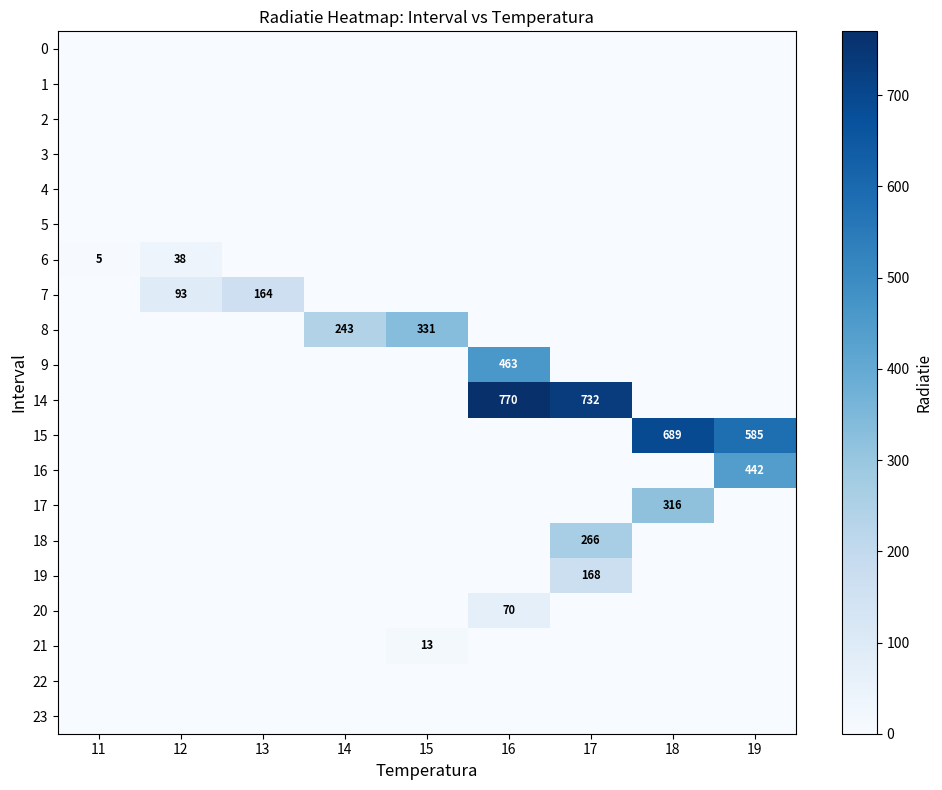

What is the spread (max minus min) of values at 11?

5.0